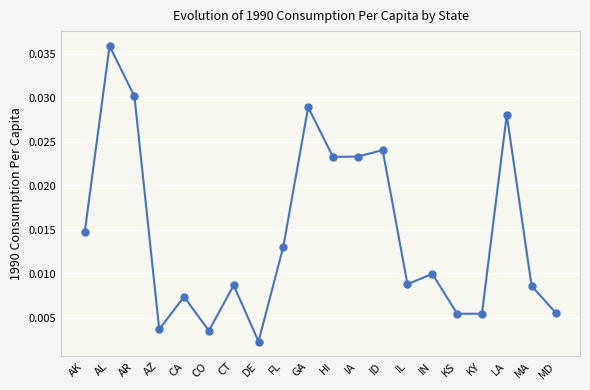

What is the label of the 19th point from the left?

MA